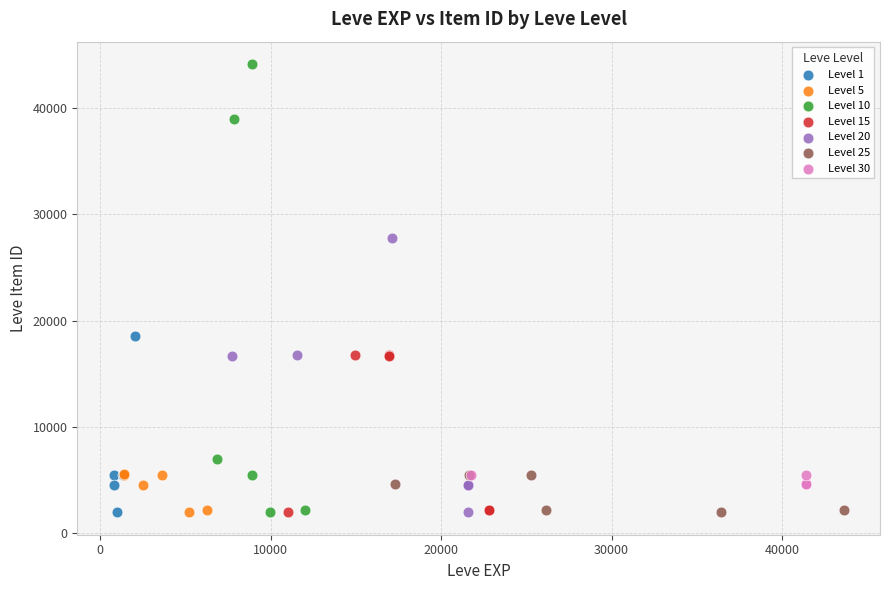

Which series contains the highest Y value?

Level 10